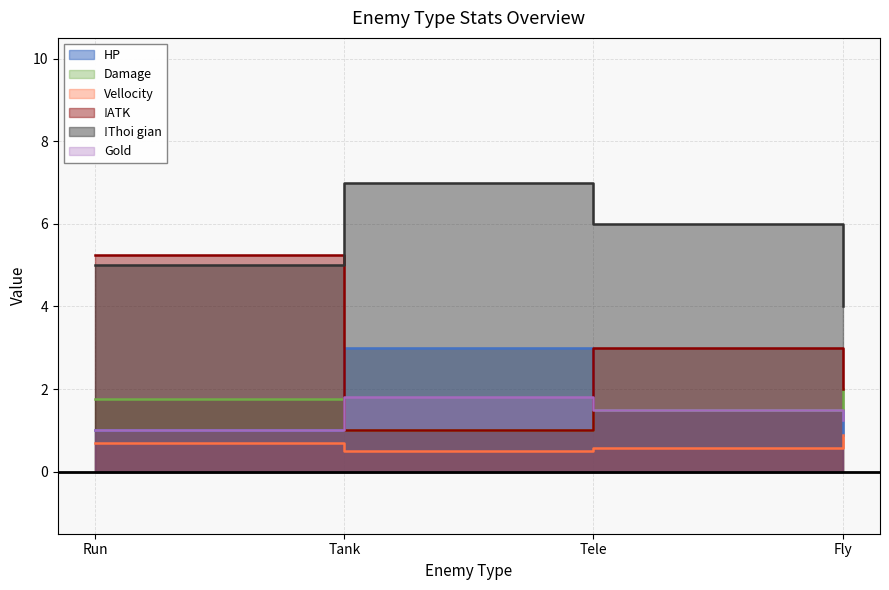

What is the value of the Vellocity point at the 2nd from the left?

0.5